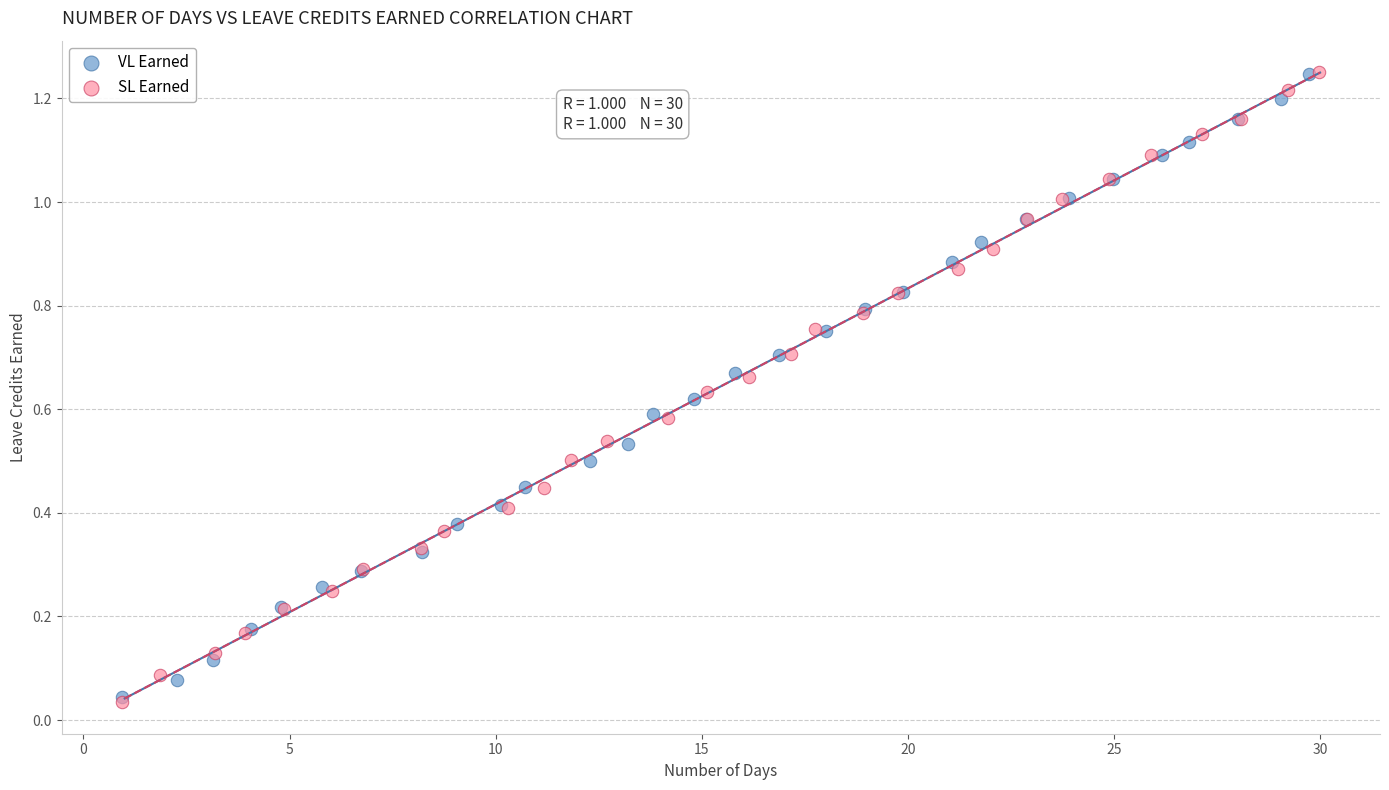

Which series has the widest spread of Y values?

SL Earned